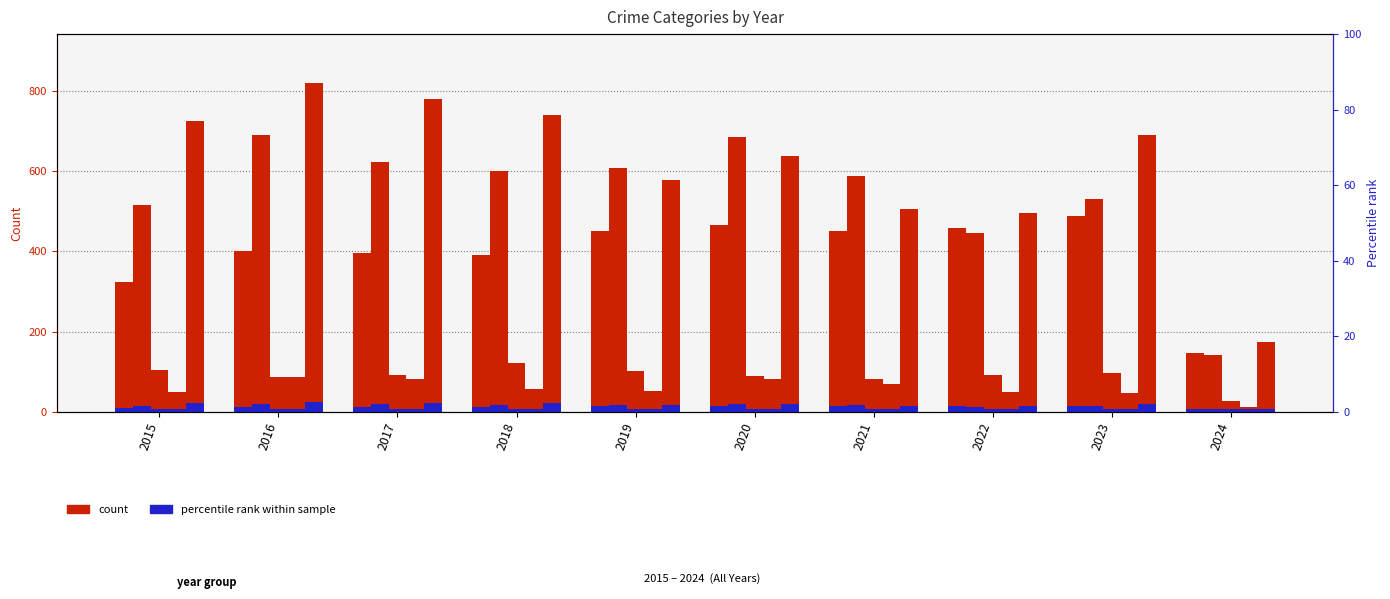

Between 2021 and 2019, which is larger?

2021